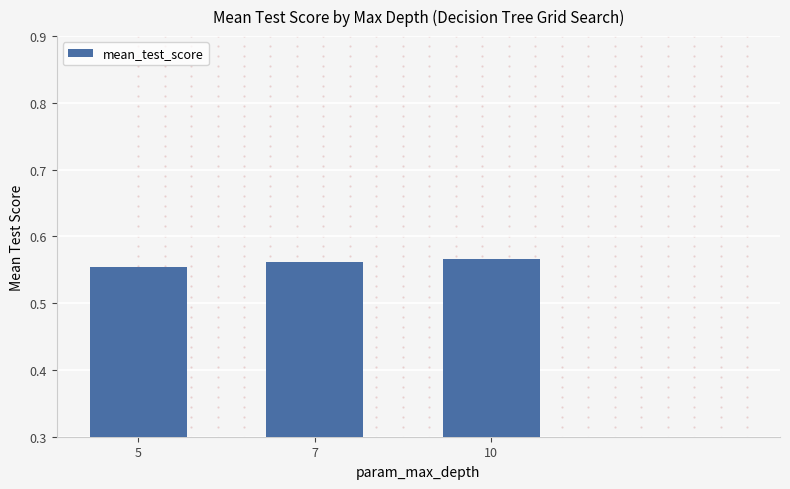

What is the sum of the values at 7 and 5?

1.1